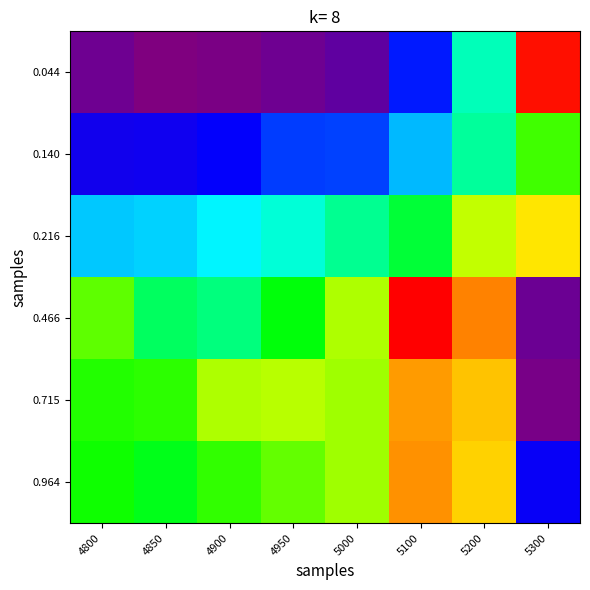

What is the difference between the highest and lowest values at 5100?

0.1